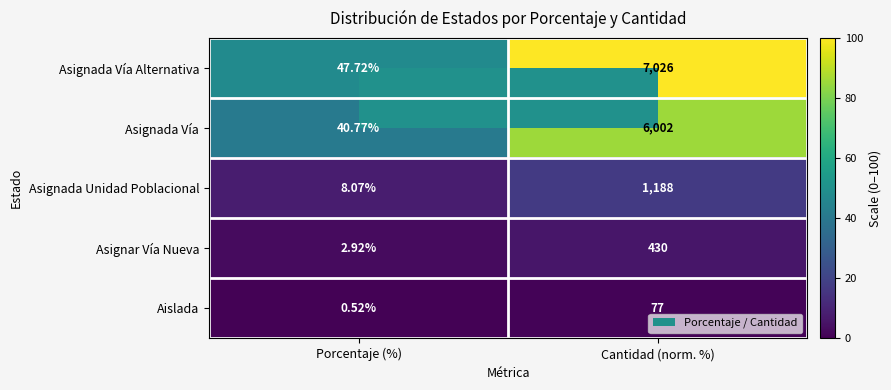

Which category has the highest value across all series?

Cantidad (norm. %)